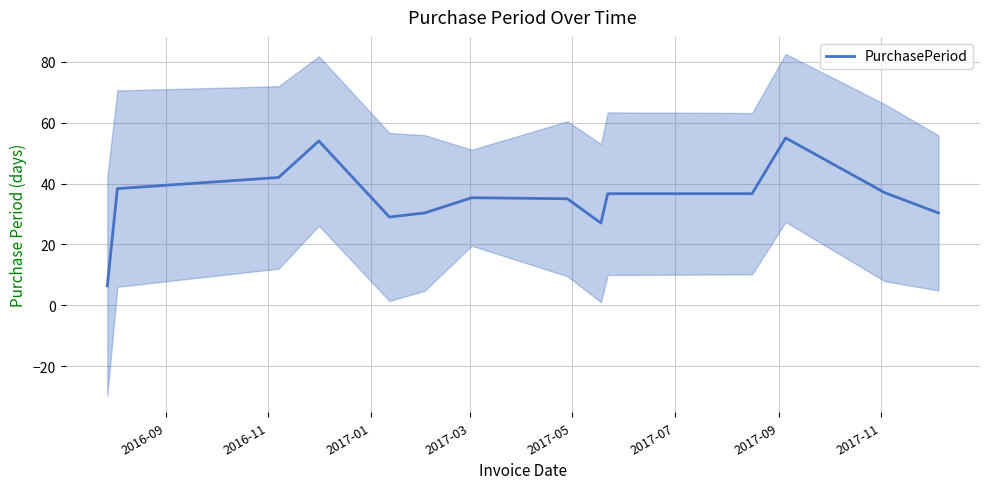

What is the lowest value of the PurchasePeriod series?

6.3